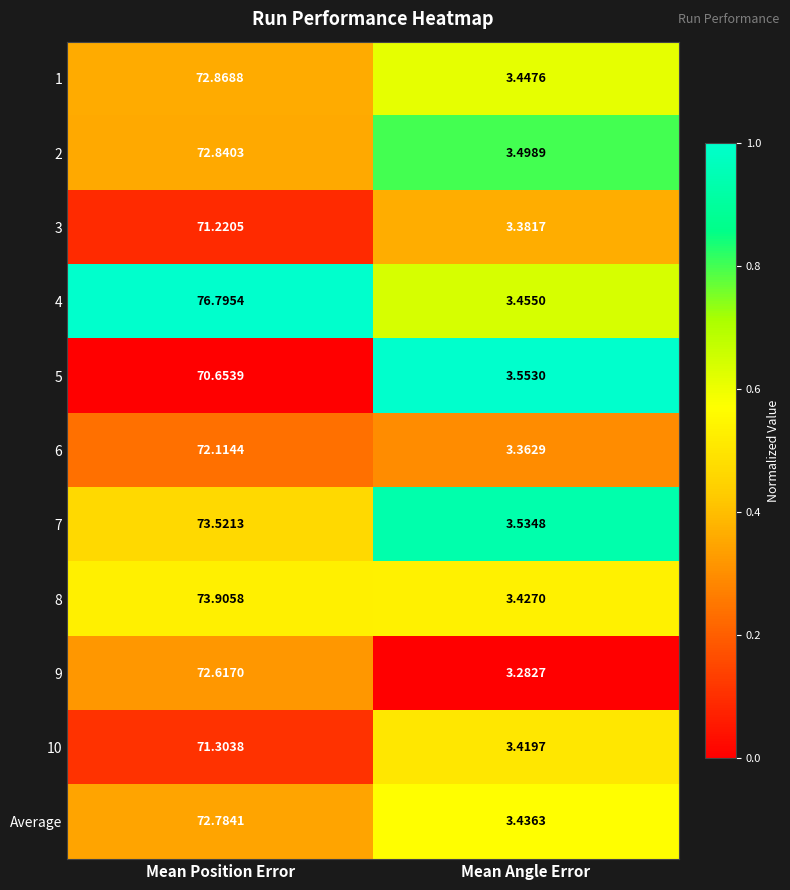

At Mean Angle Error, list the series in order from smallest to largest.

9, 6, 3, 10, 8, Average, 1, 4, 2, 7, 5